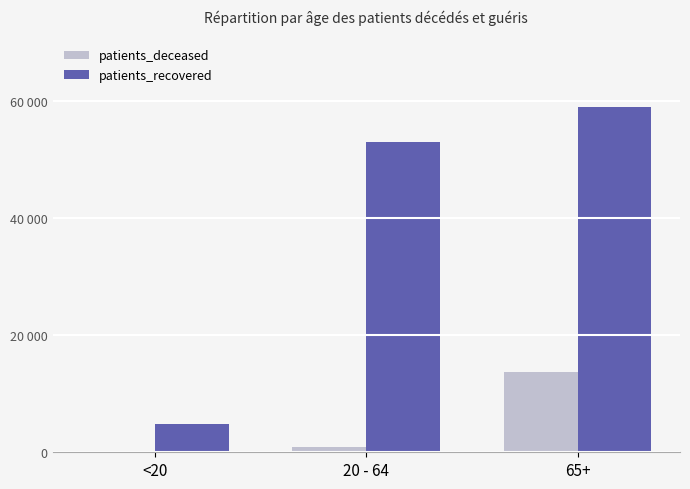

What are all the series names shown in the legend?

patients_deceased, patients_recovered